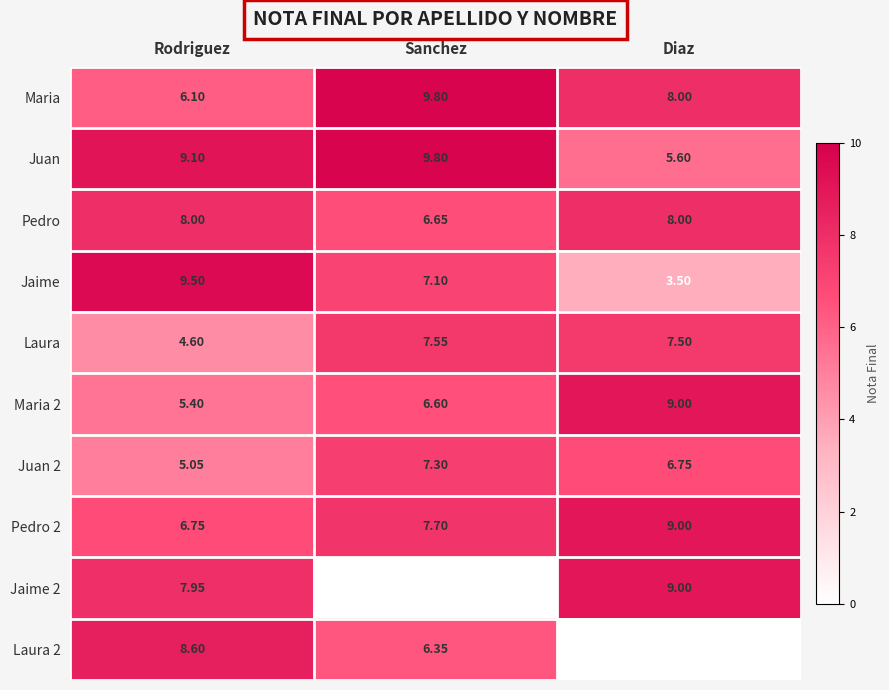

Which series has the widest spread of values?

Jaime 2